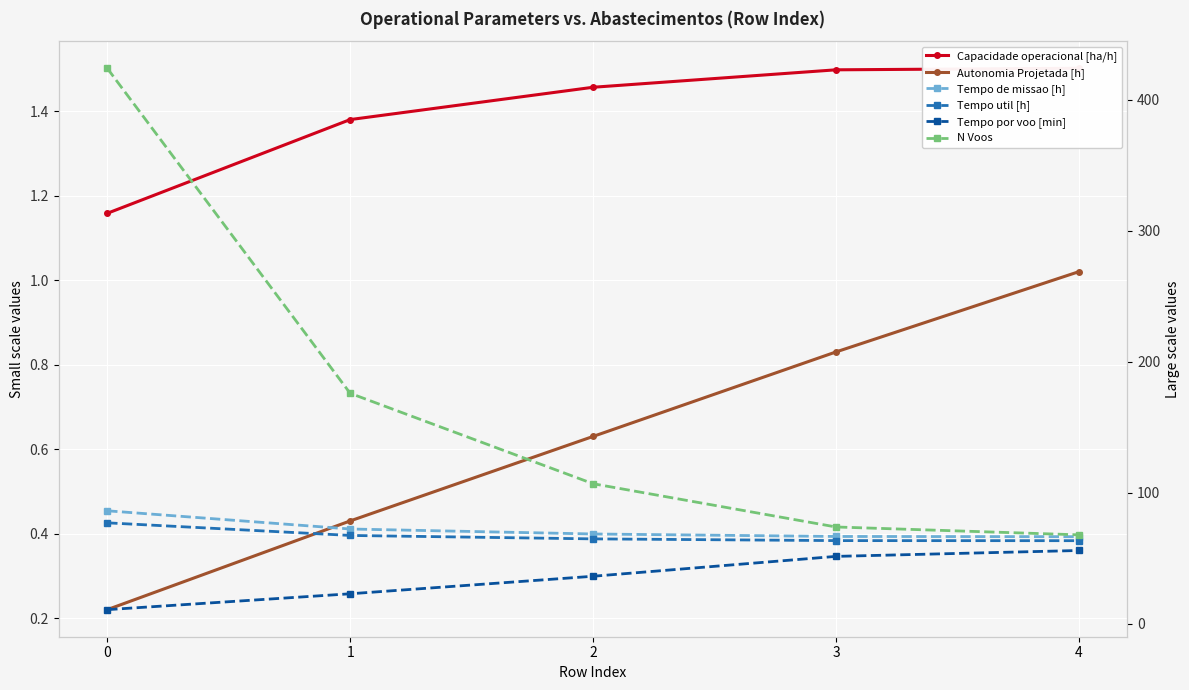

Count the number of categories in the chart.

5